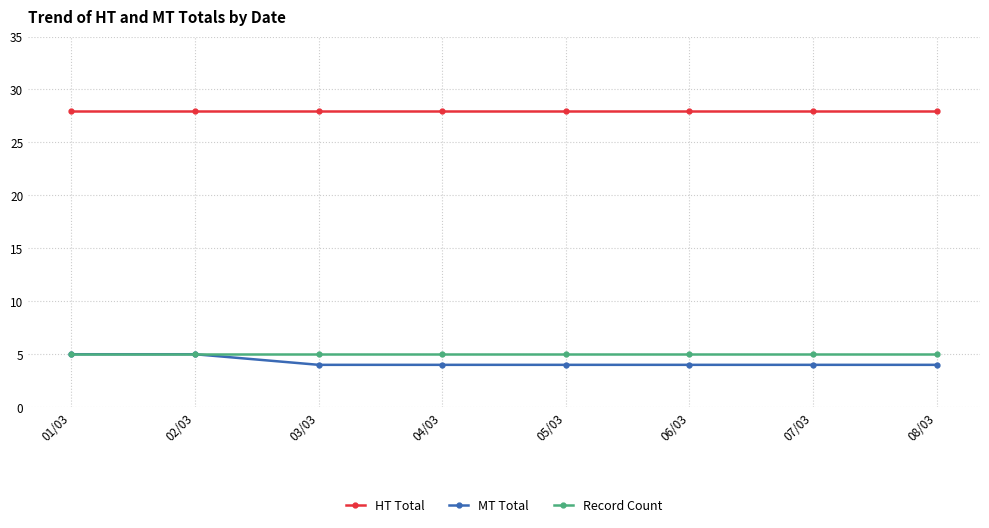

True or false: Record Count has a value of 5 at 08/03.

True